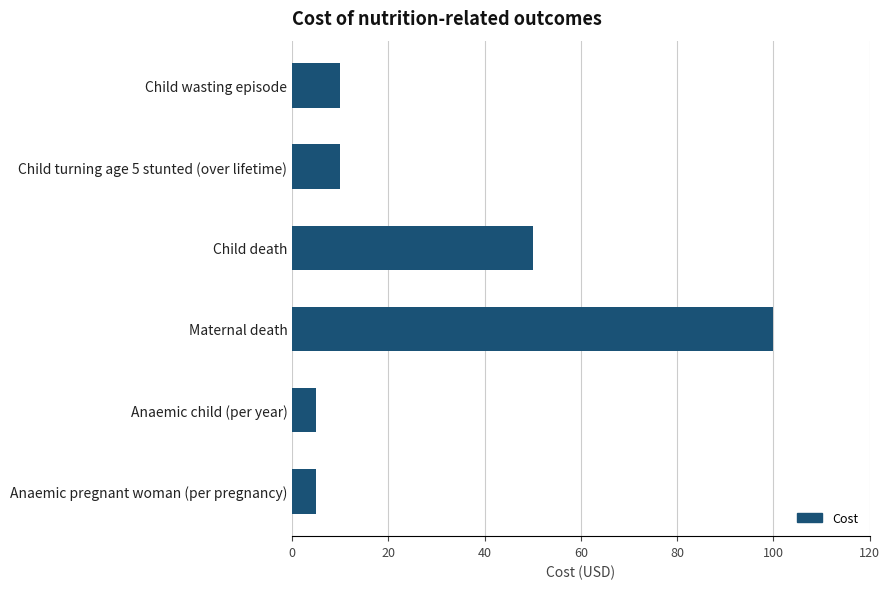

What is the difference between the second highest and second lowest values?

45